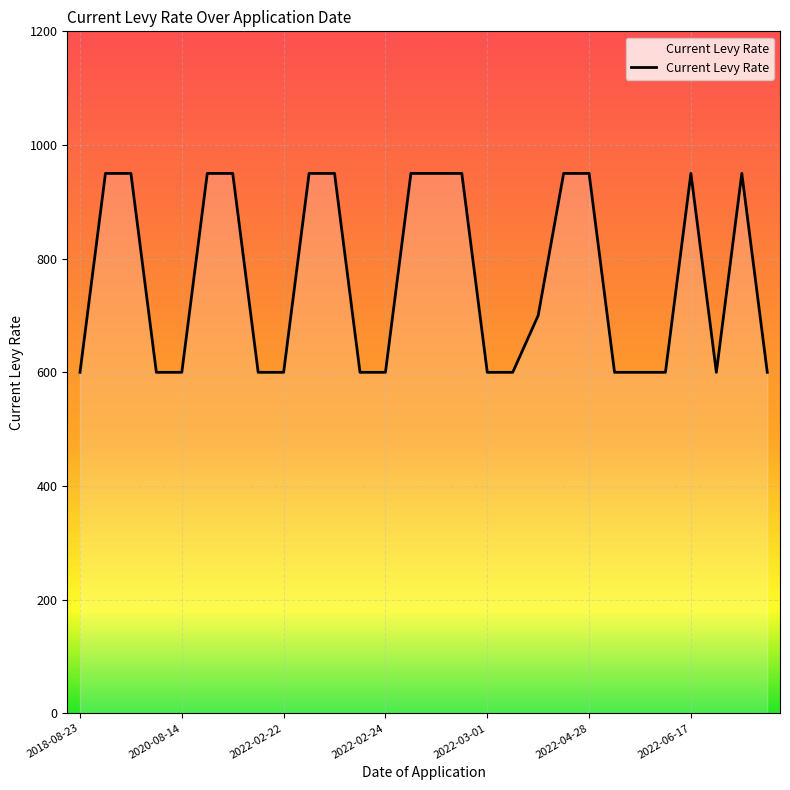

What is the difference between the maximum and minimum values?

350